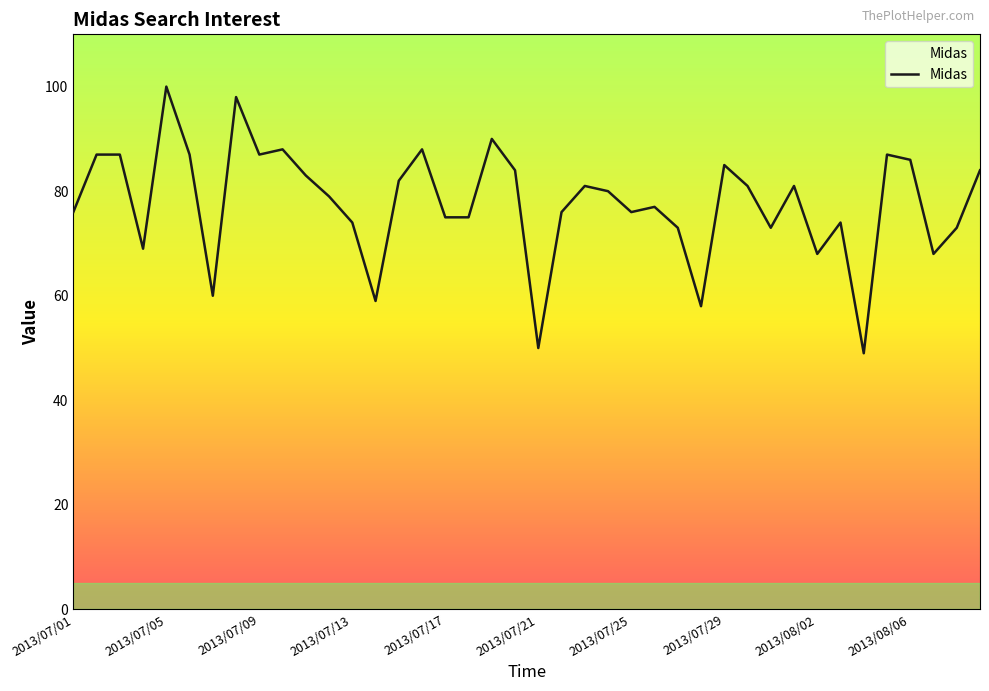

Does the chart have visible grid lines?

No